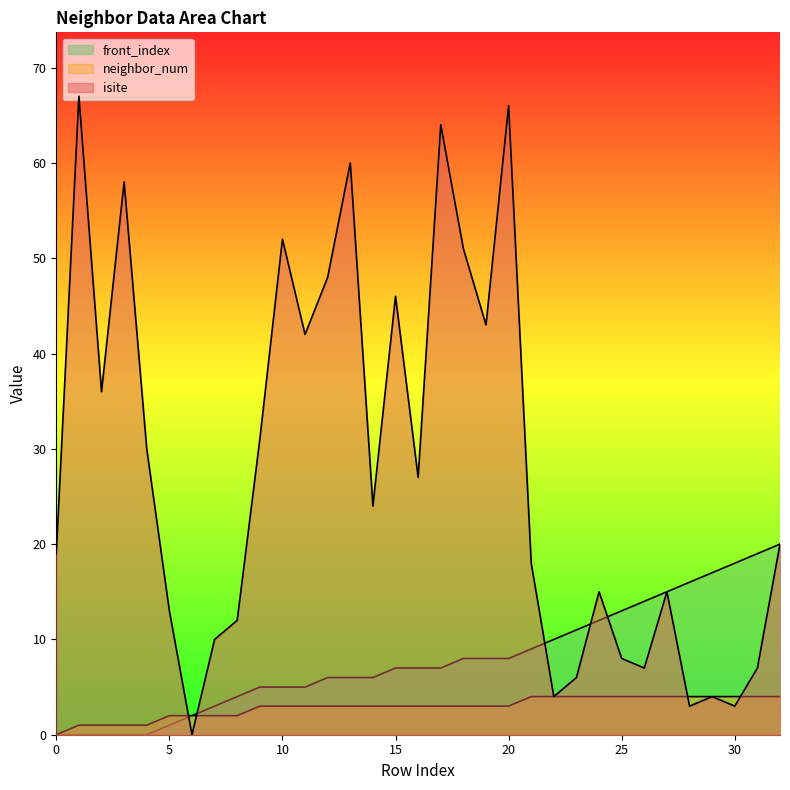

What is the difference between the maximum and minimum values in the isite series?

67